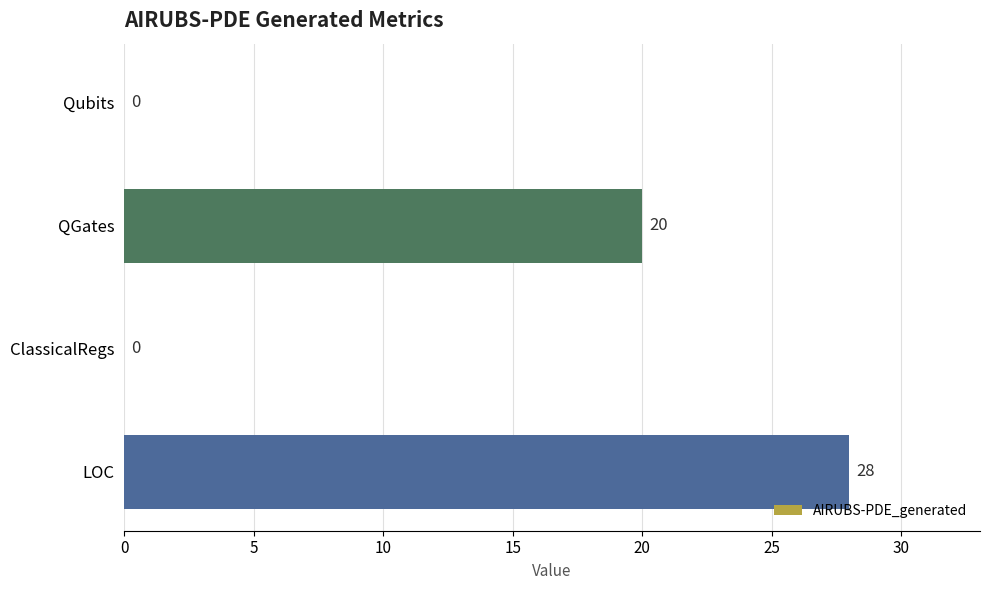

What is the sum of all values?

48